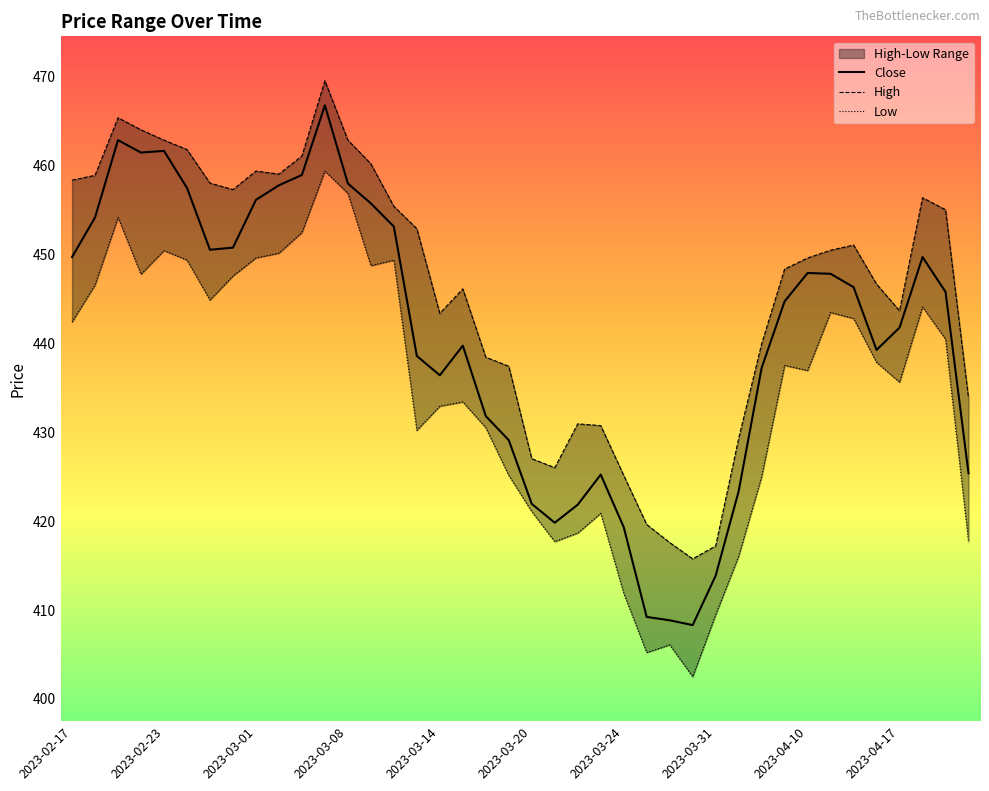

What is the difference between the highest and lowest values at 2023-04-20?

16.2